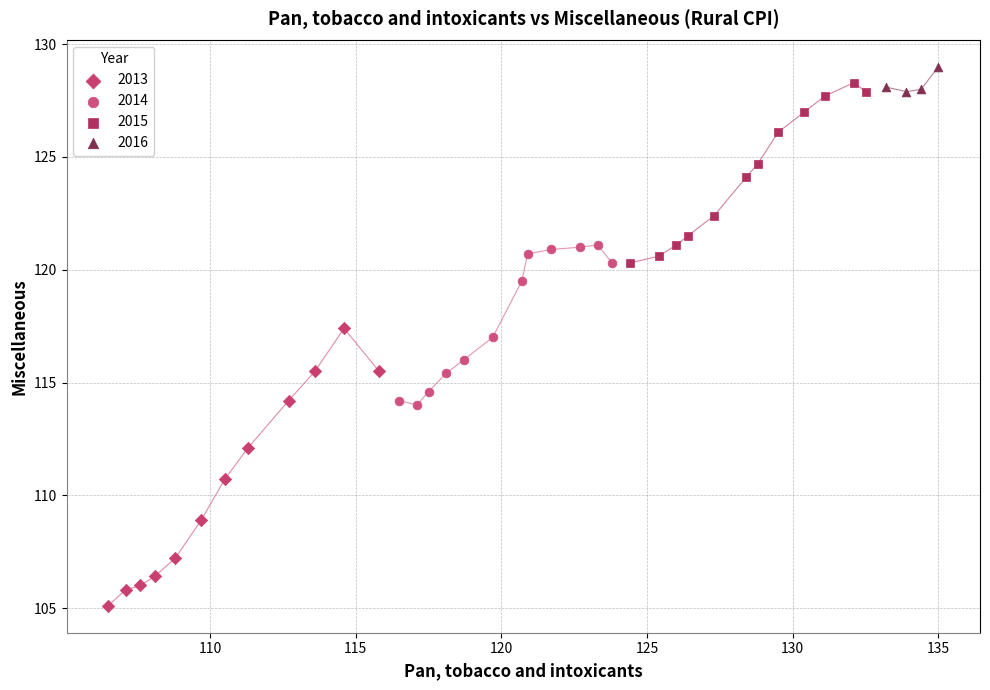

Which series reaches the minimum Y coordinate?

2013